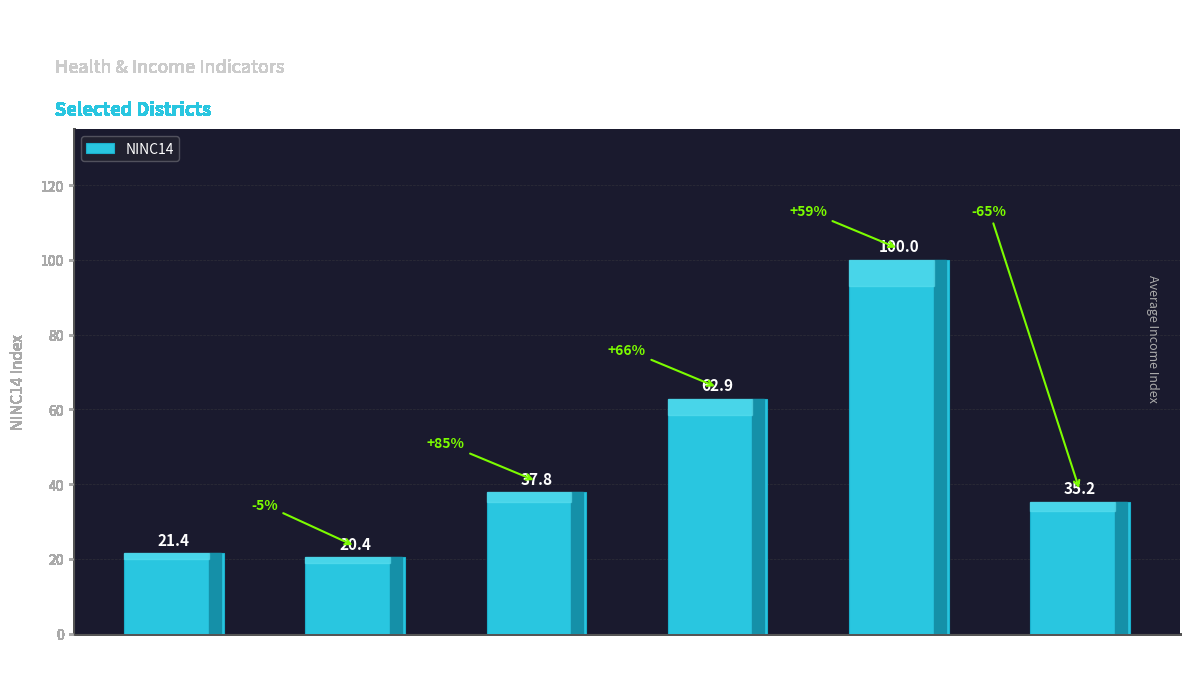

What position from the right is ID 5
HOM14=0?

3